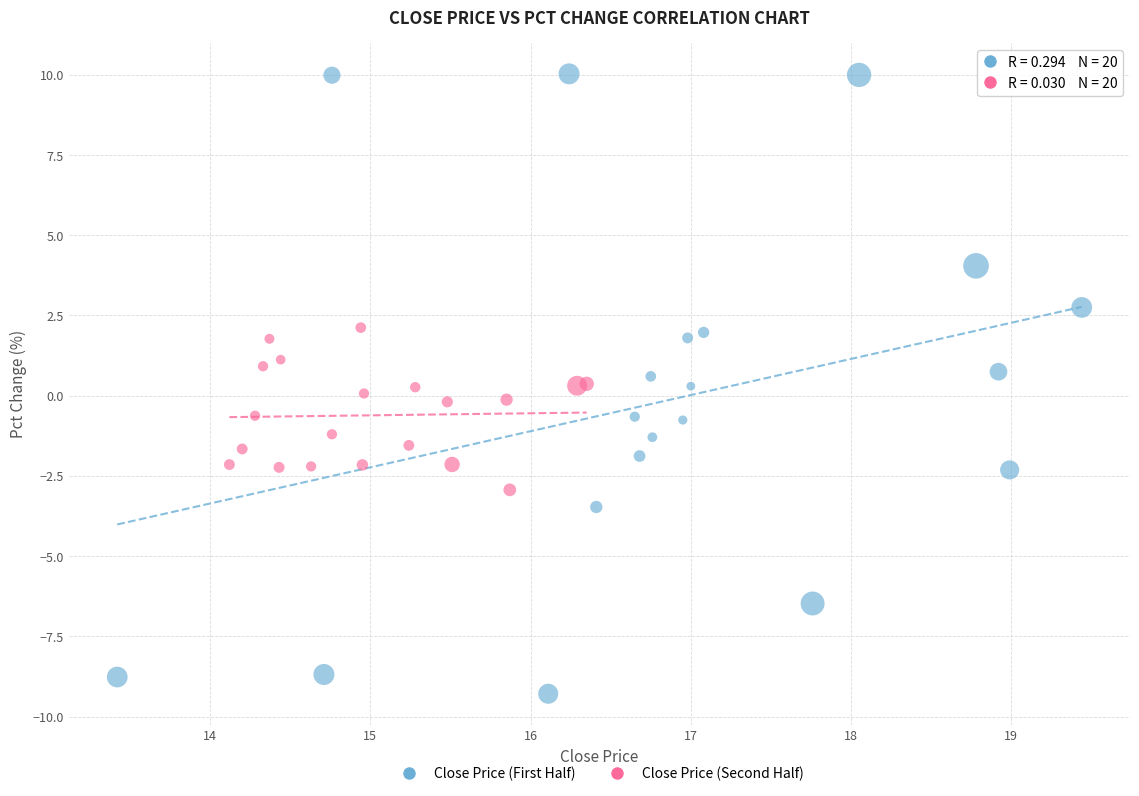

Which series reaches the maximum Y coordinate?

Close Price (First Half)